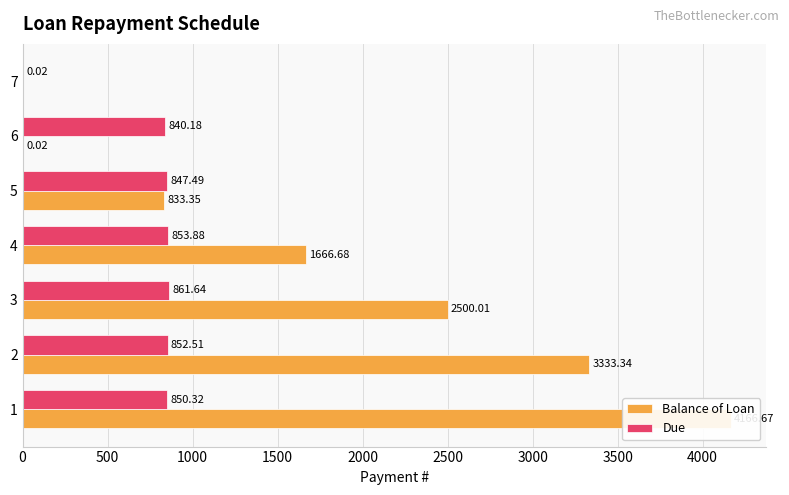

At how many categories does at least one series exceed 1349?

4